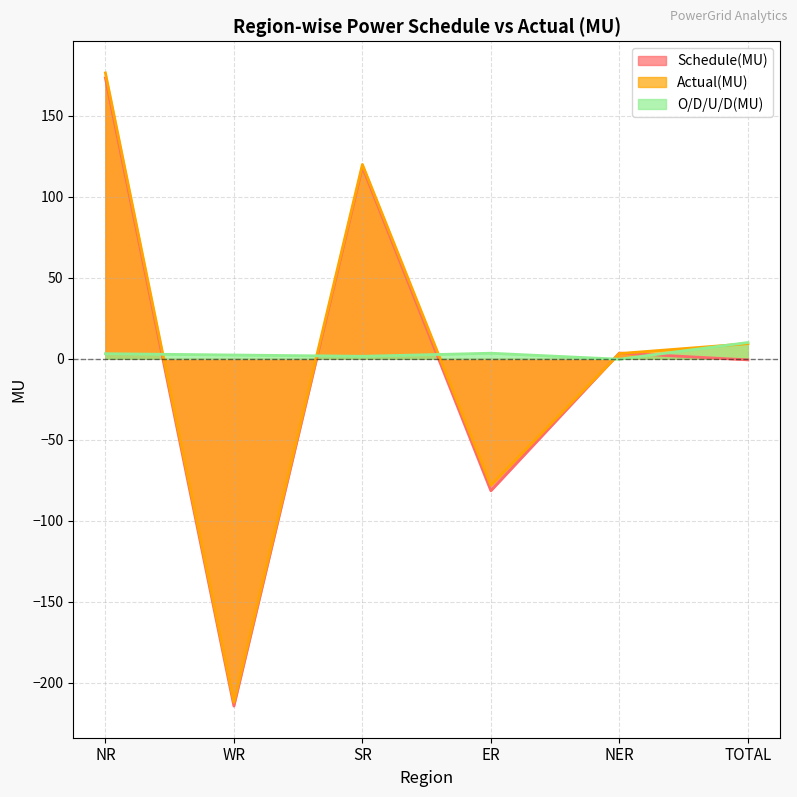

What position from the right is WR?

5